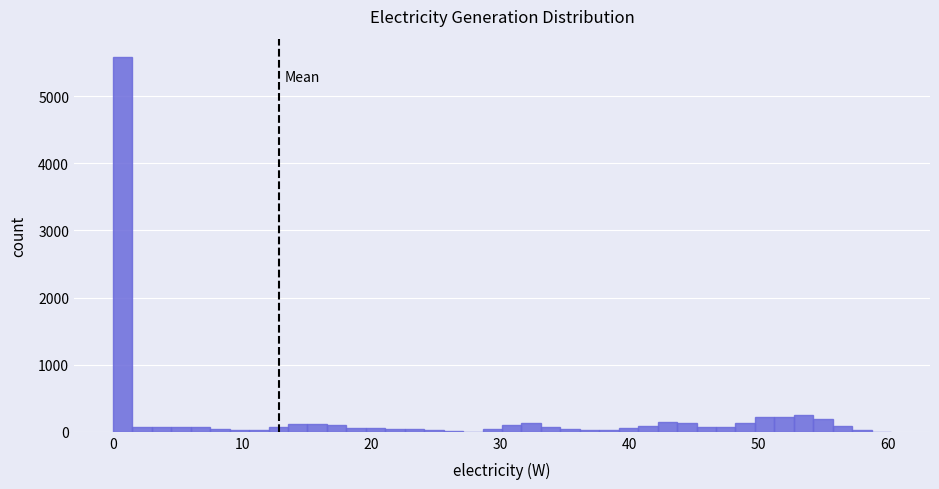

Read against the x-axis, roughly where is the centre of the tallest bar?

1